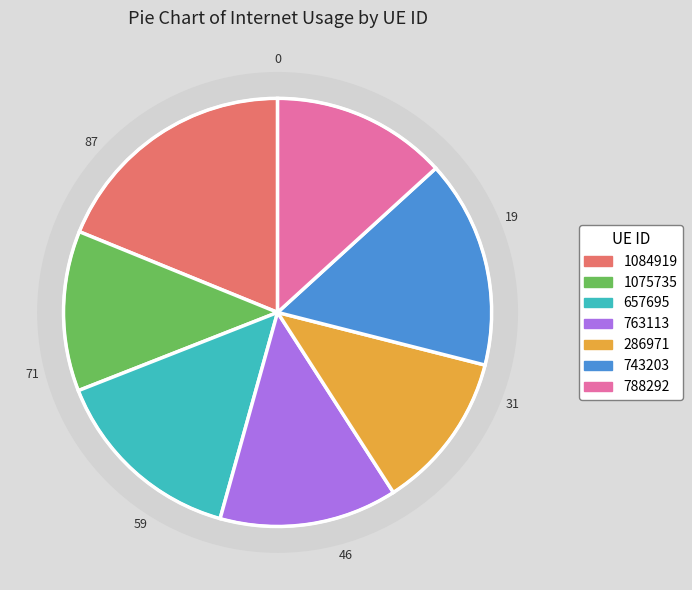

True or false: 1075735 accounts for 12% of the total.

True